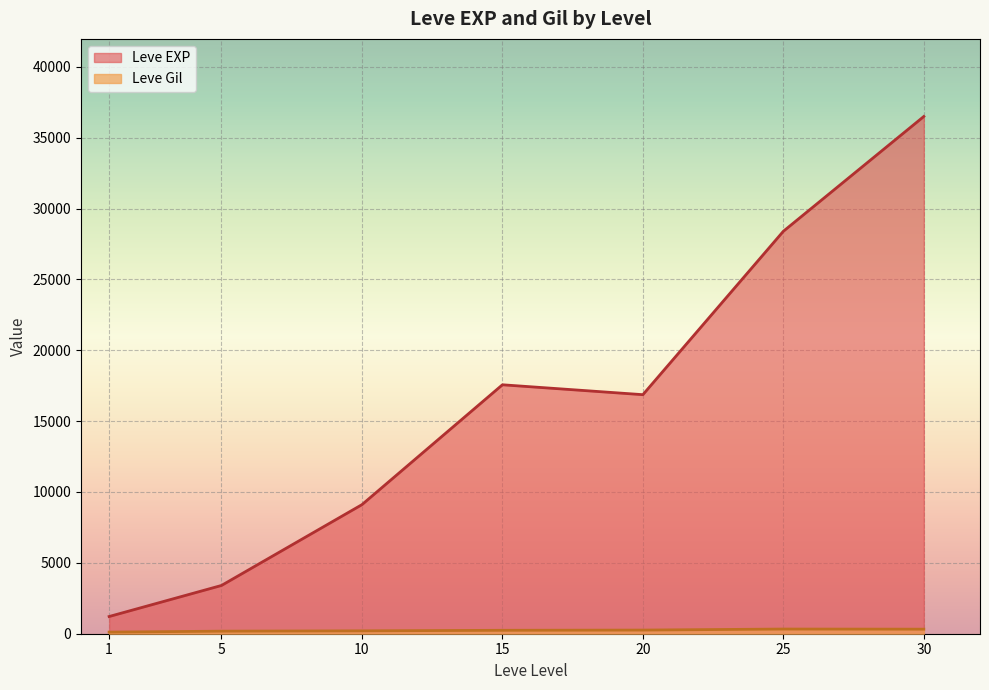

At how many categories does at least one series exceed 5574?

5